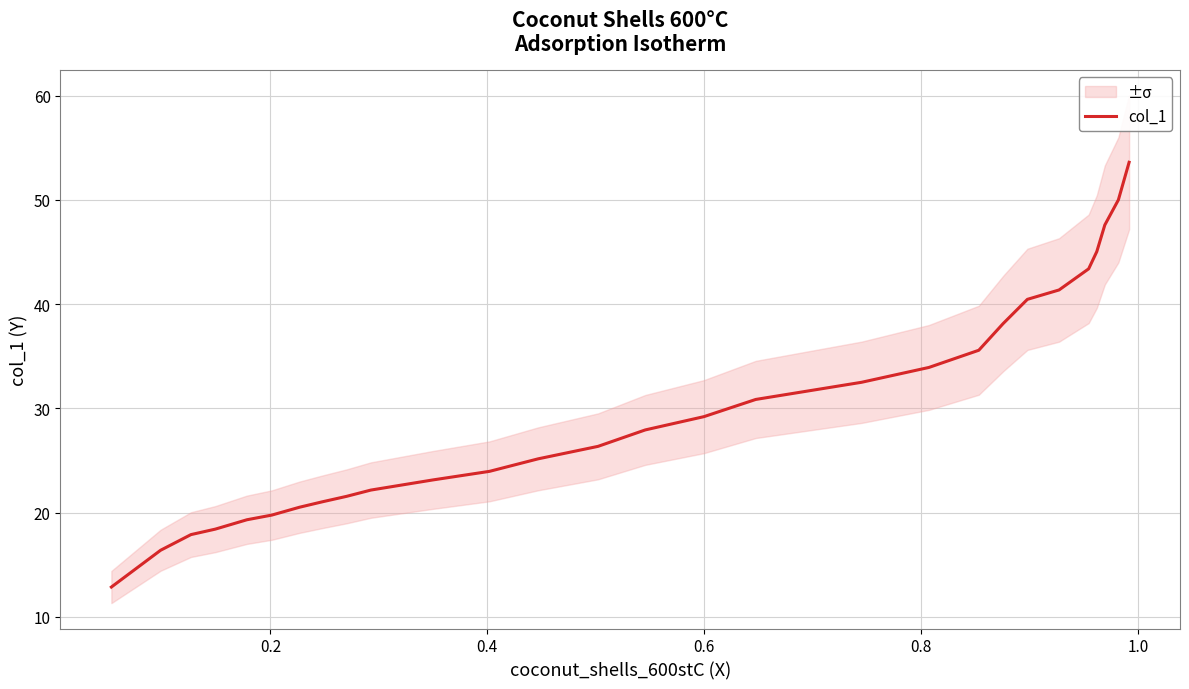

How many lines are shown in the chart?

1